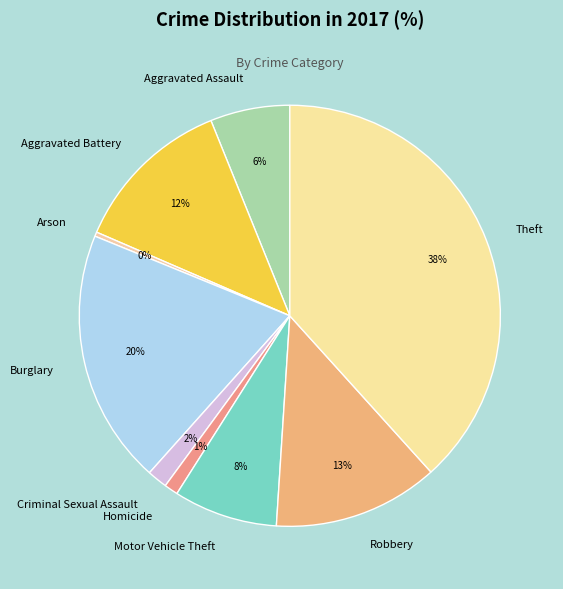

The Burglary slice represents 20% of the pie. True or false?

True